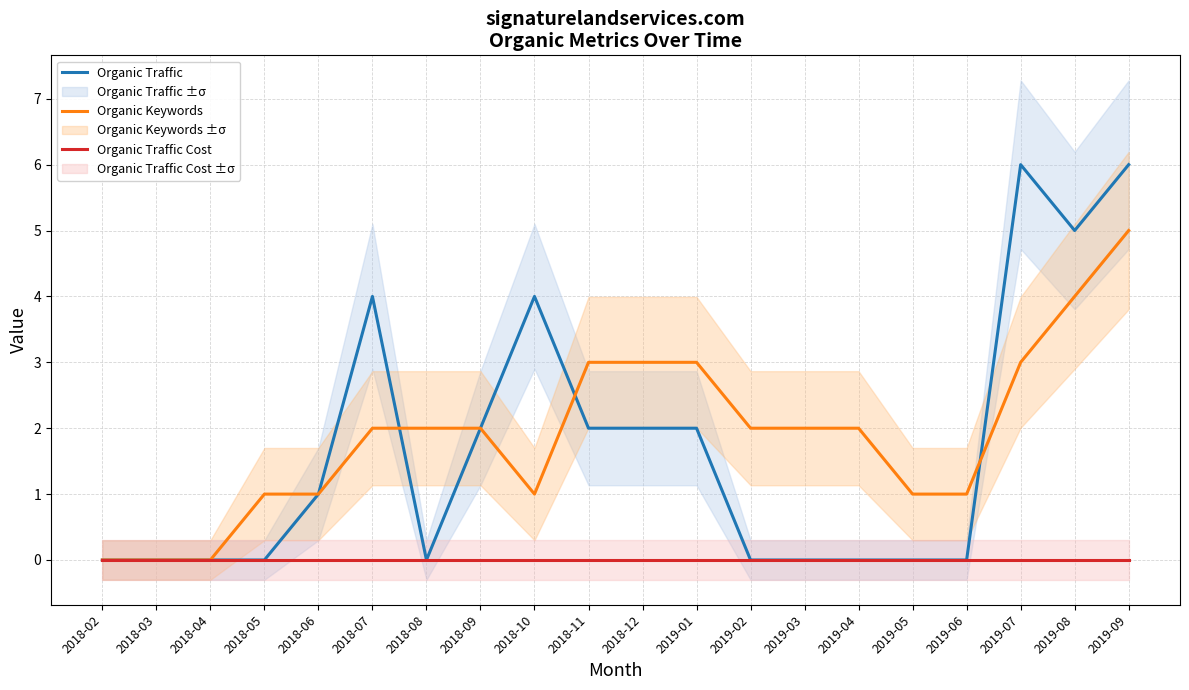

At which label does Organic Keywords first exceed 2?

2018-11